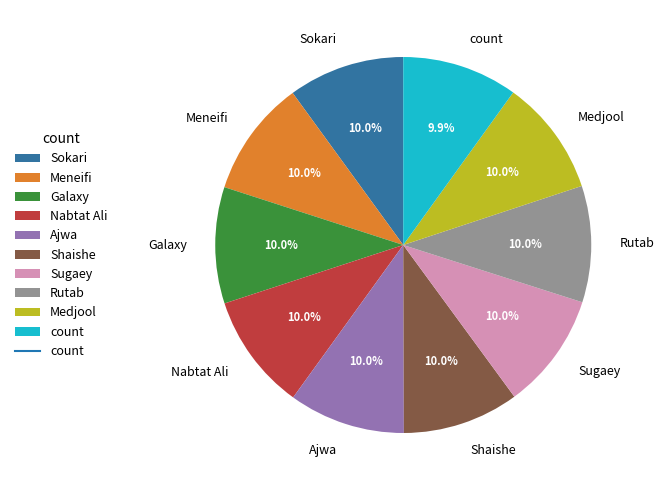

What portion of the pie excludes Medjool?

90.0%